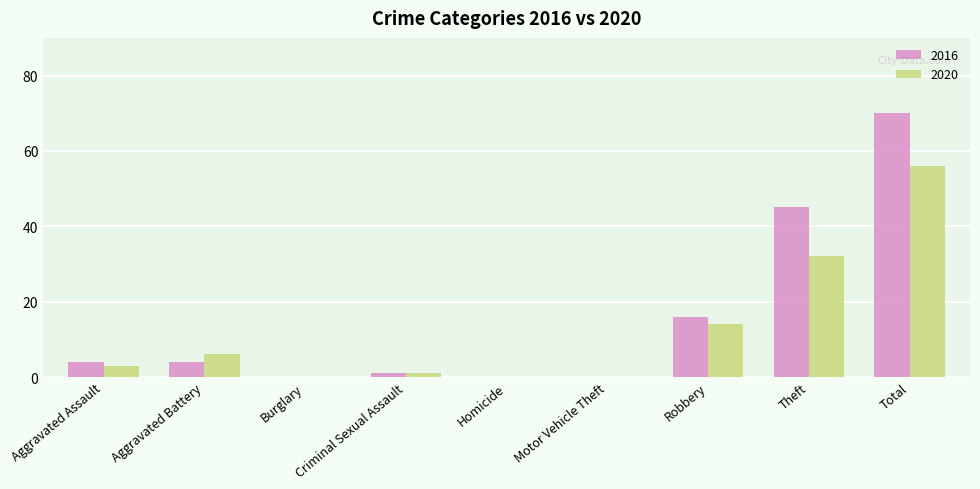

Where is 2016 nearest to the value 35?

Theft